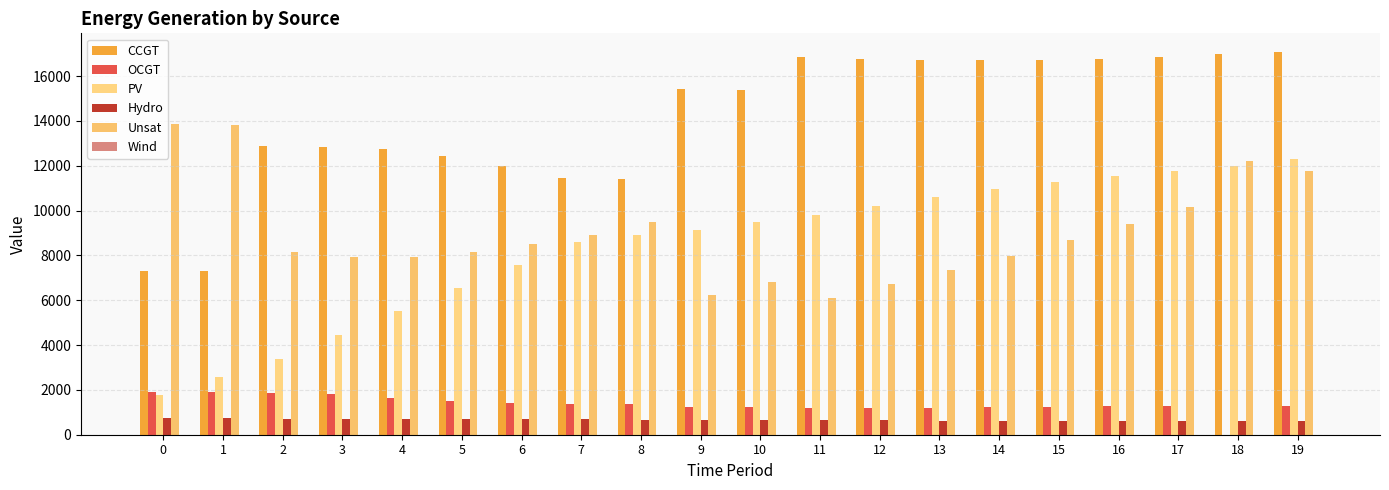

At which category is the sum across all series the highest?

19